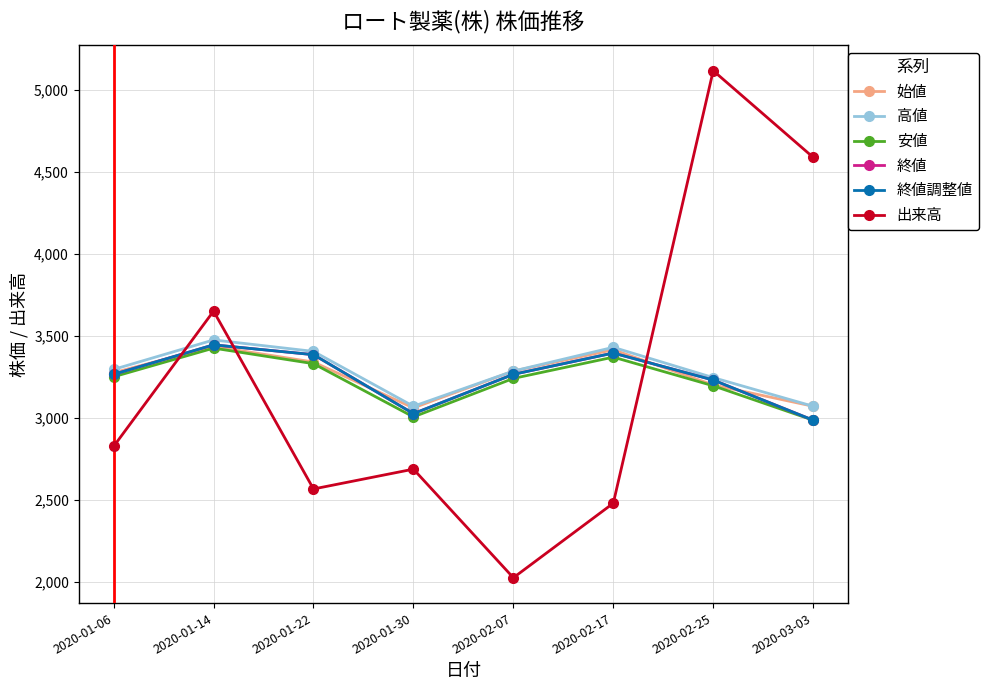

List the series in order of their peak value, highest first.

出来高, 高値, 終値, 終値調整値, 始値, 安値